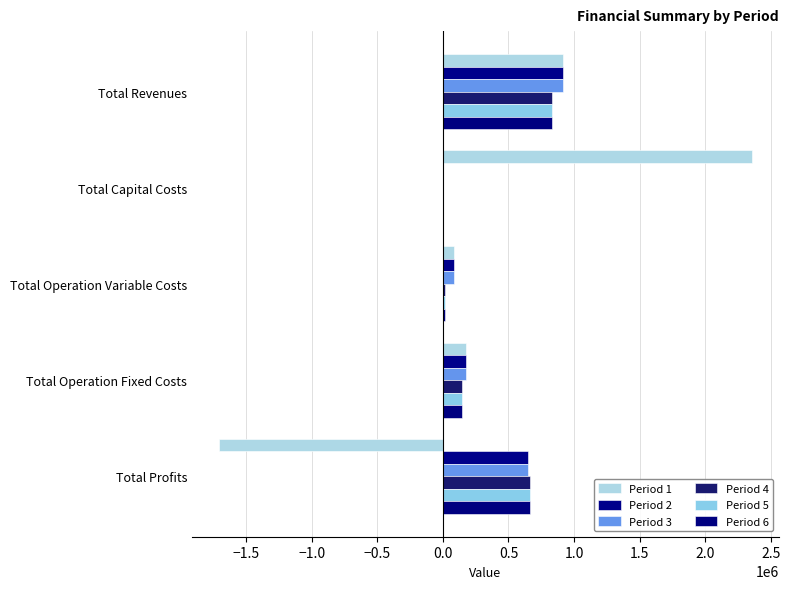

How many positive values does the Period 3 series have?

4